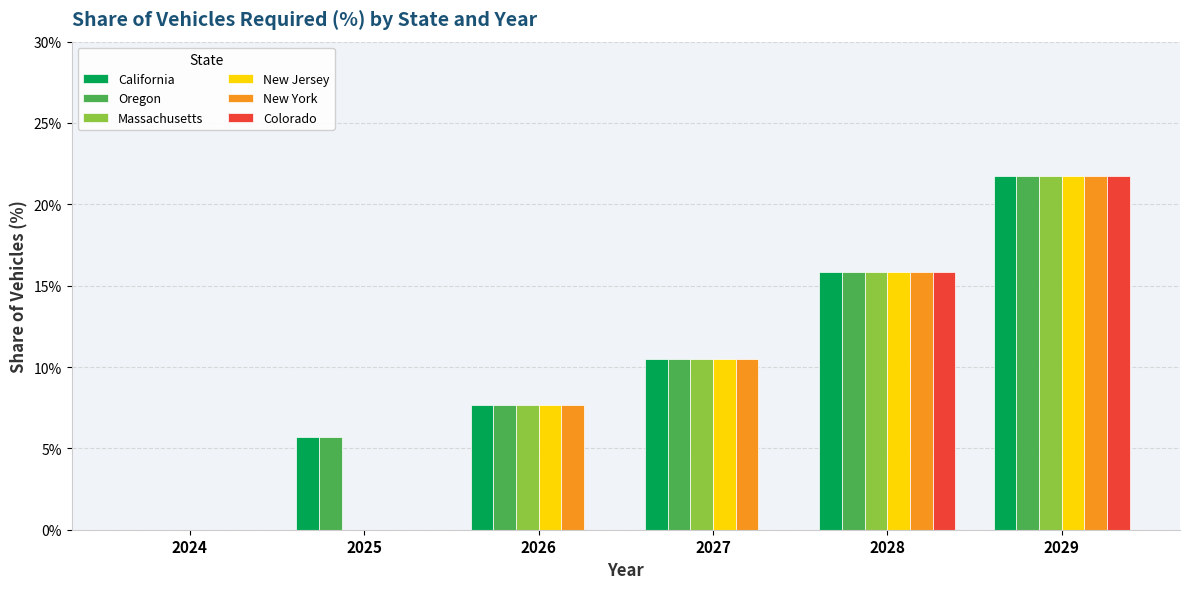

The value of California at 2024 is 7.6. True or false?

False